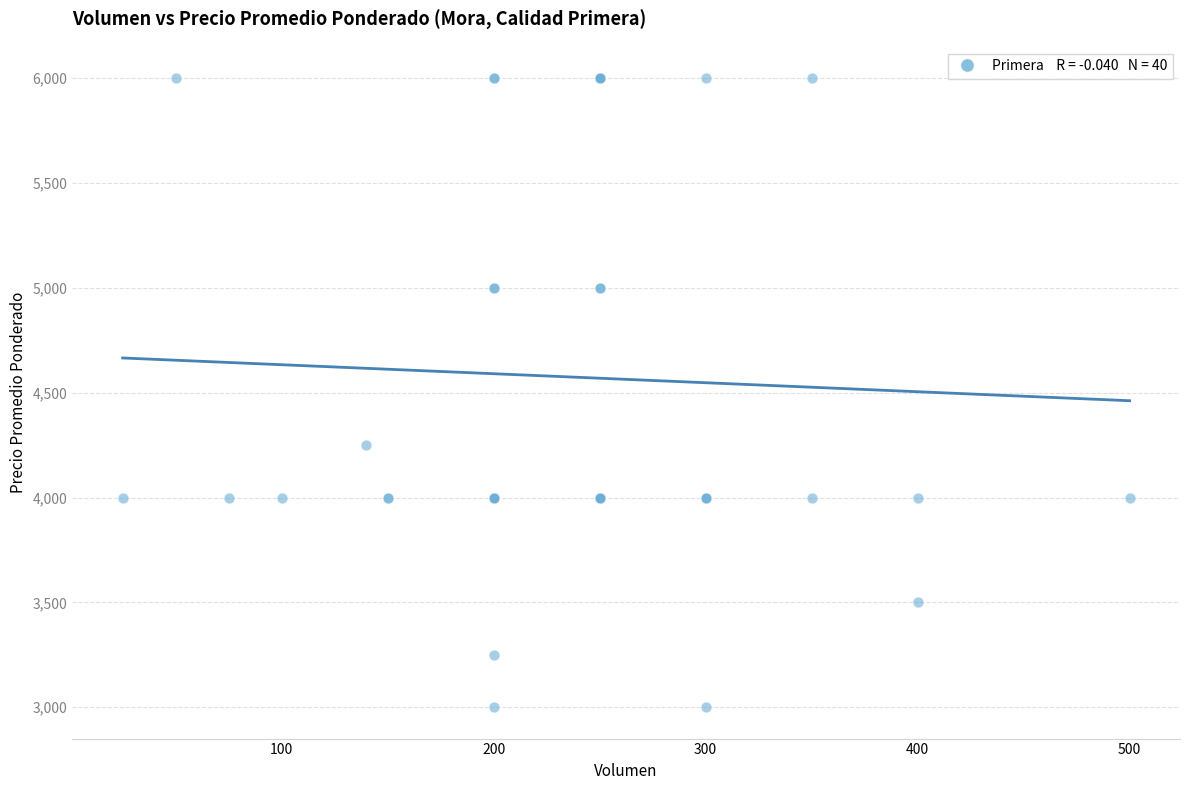

What Y value in the scatter plot is closest to 4500?

4250